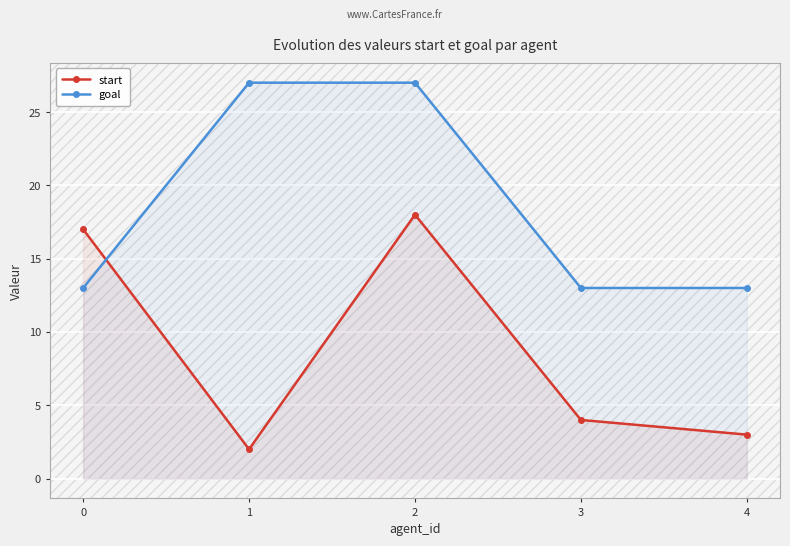

What is the lowest value of the goal series?

13